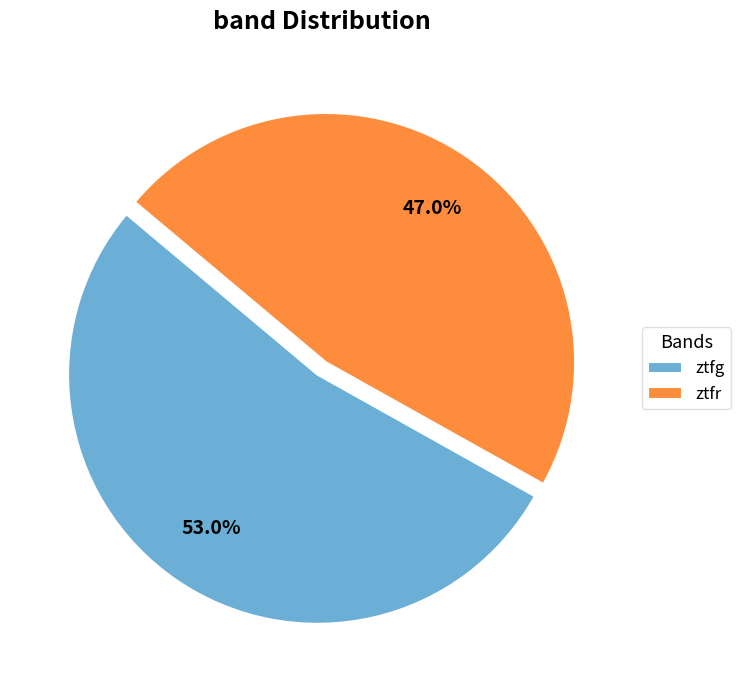

Is there a majority slice in this chart?

Yes